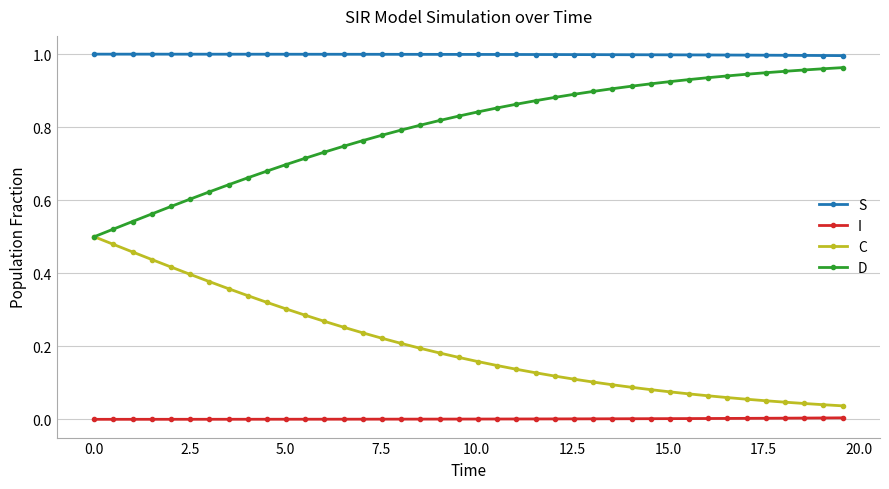

True or false: D and S cross at least once.

False